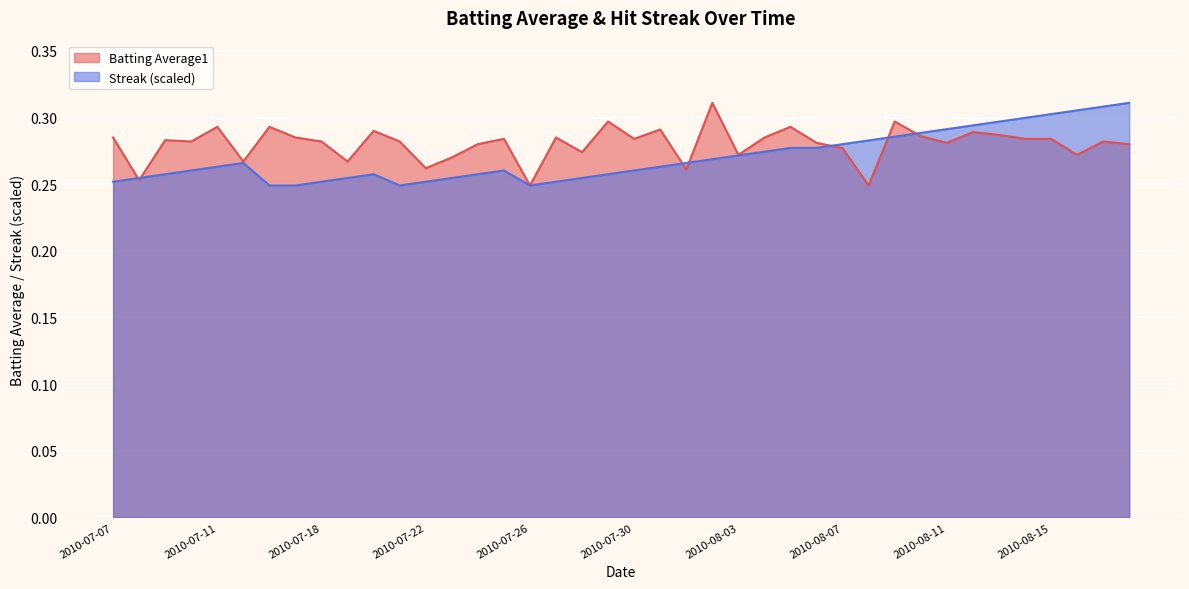

Is it true that Batting Average1 equals 0.3 at 2010-08-12?

True